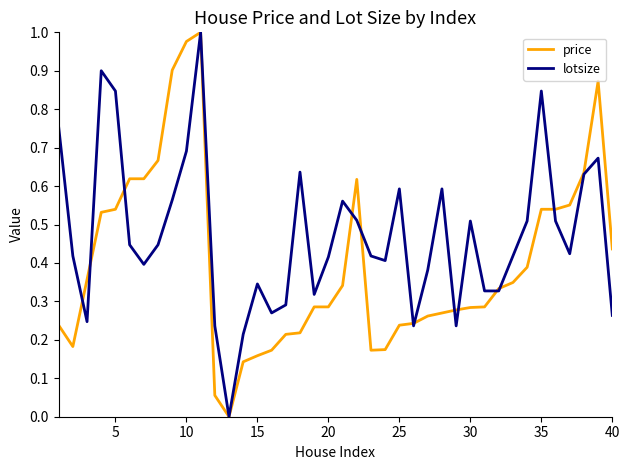

Which series has the largest total across all categories?

lotsize